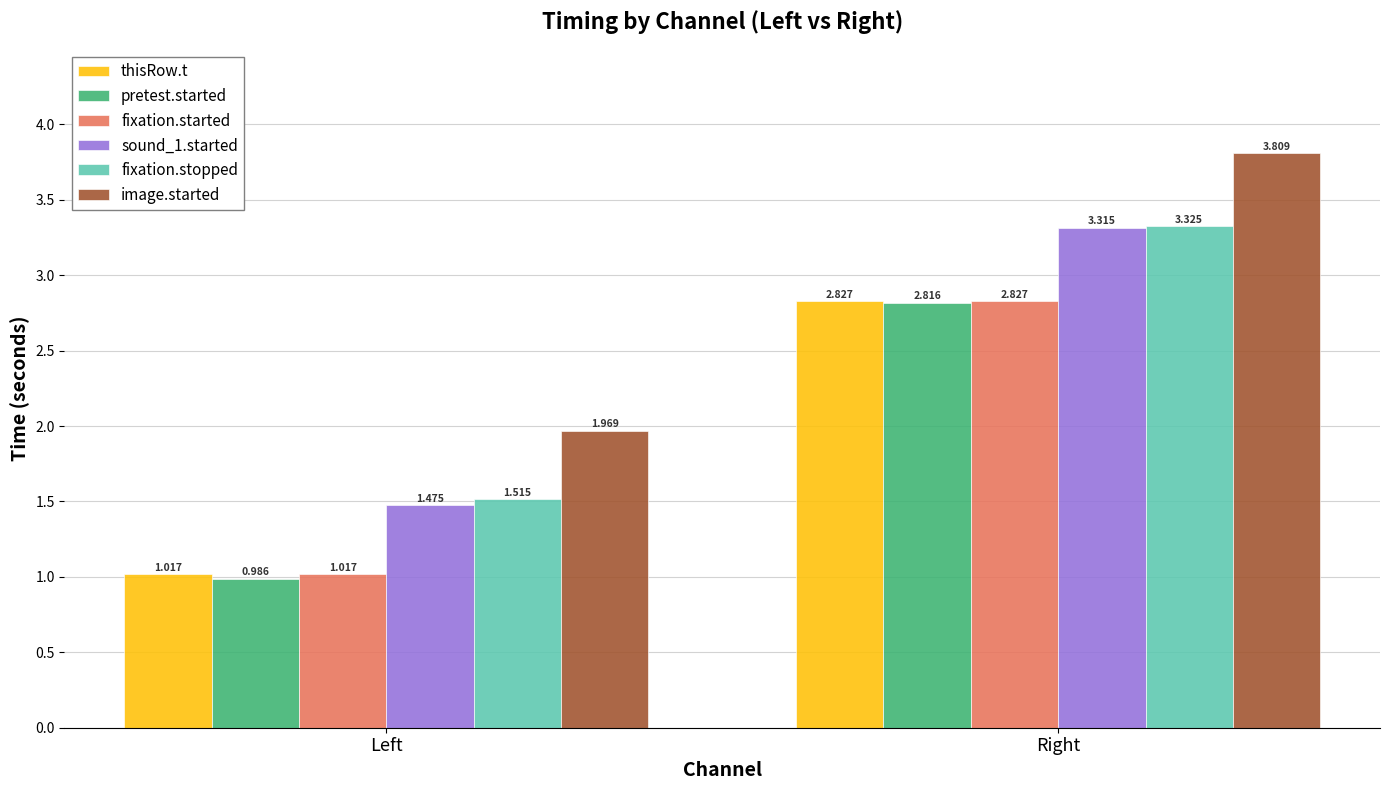

What is the label of the 1st bar from the left?

Left